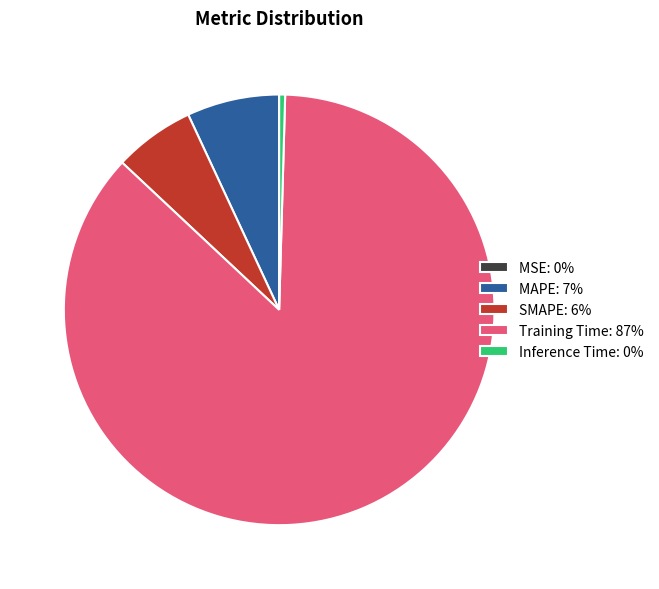

True or false: Training Time: 87% accounts for 87% of the total.

True